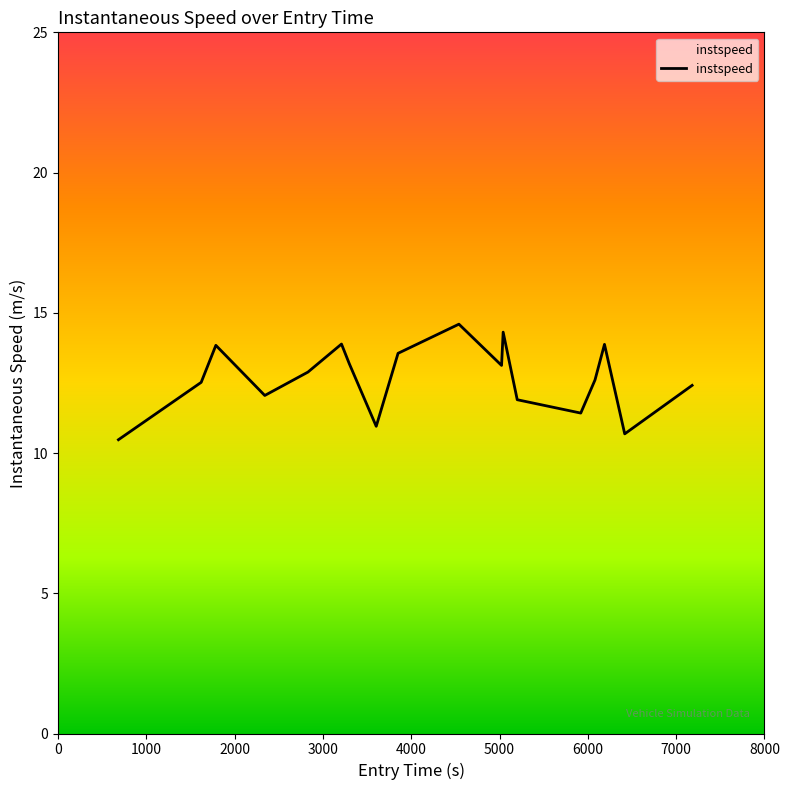

True or false: the data has more than 0 interior local peaks.

True